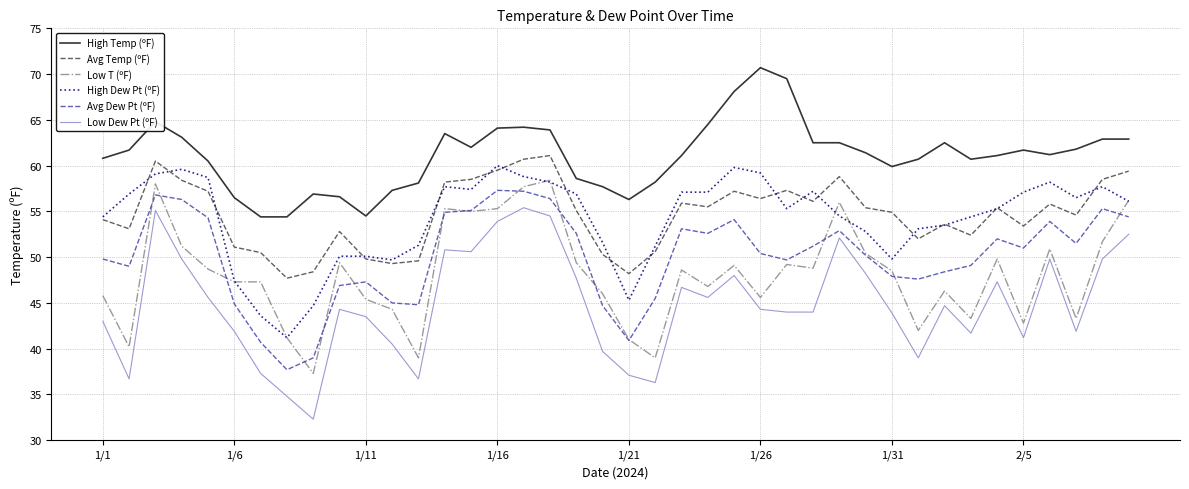

What is the smallest value displayed?

32.3